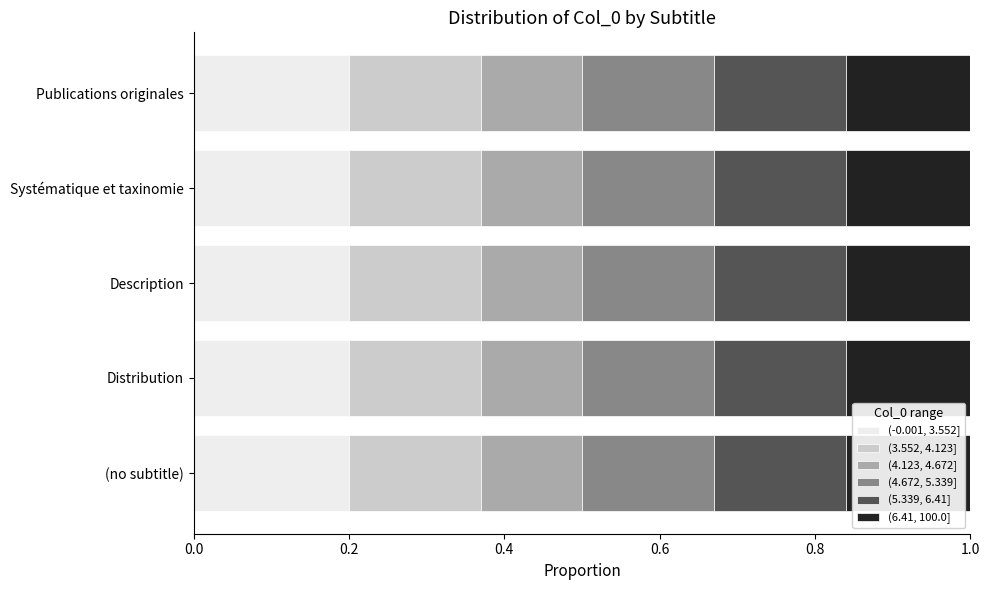

The (-0.001, 3.552] series shows 0.2 at Distribution. True or false?

True